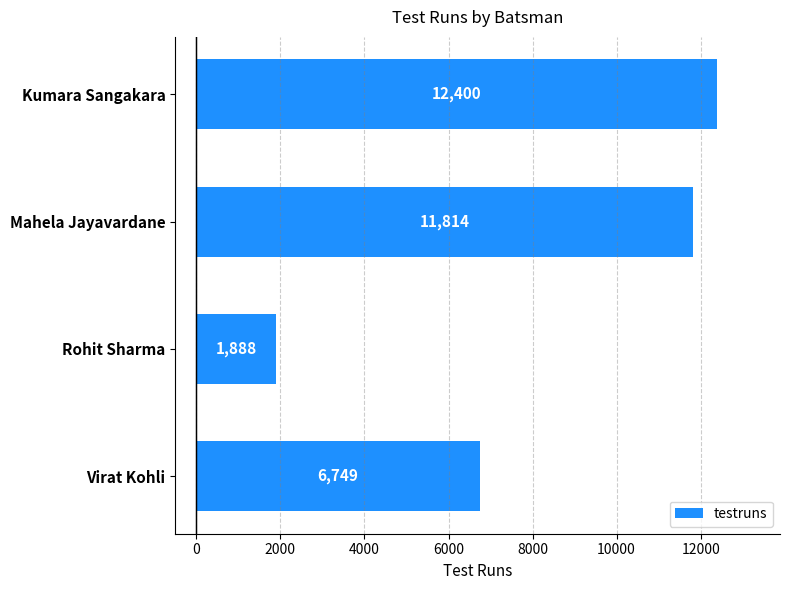

At which label is the value closest to 7144?

Virat Kohli